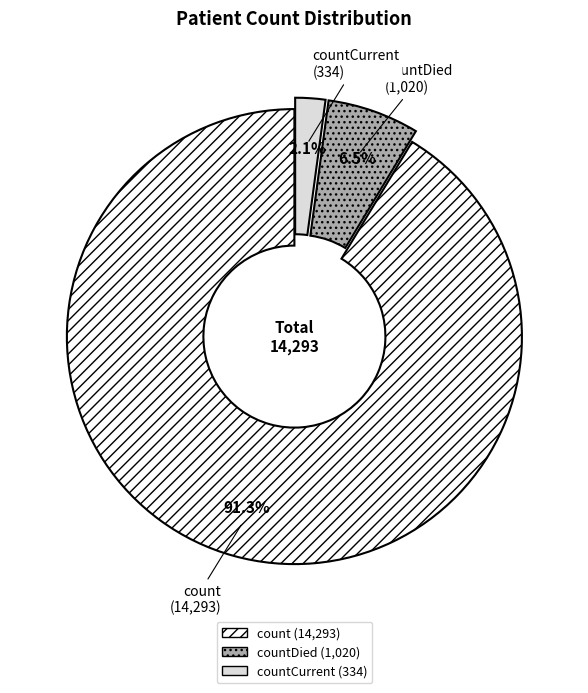

Combined, what portion of the pie is countDied and count?

97.9%